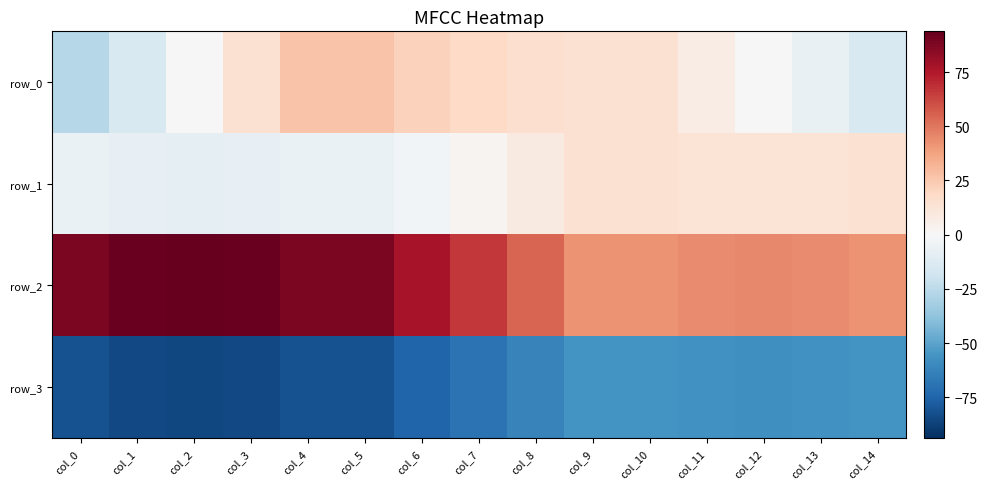

What is the difference between the row_2 values at col_3 and col_4?

4.1